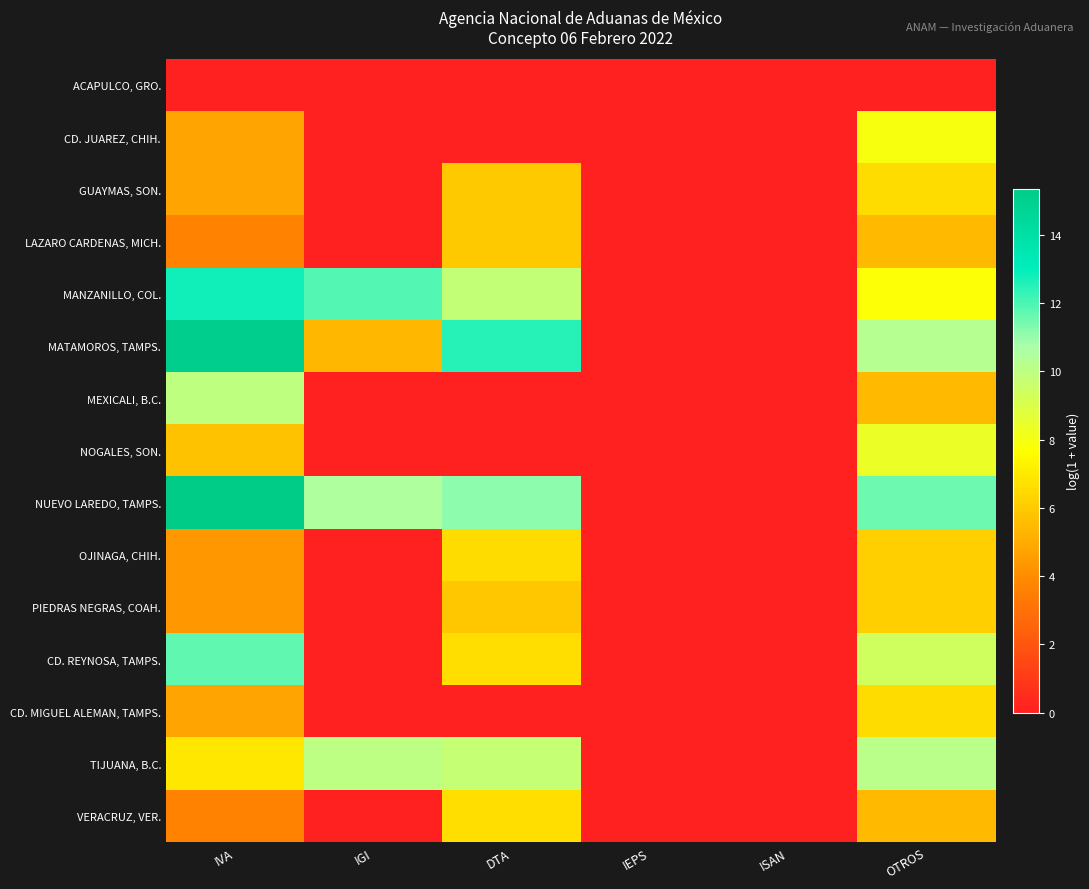

At IGI, list the series in order from largest to smallest.

MANZANILLO, COL., NUEVO LAREDO, TAMPS., TIJUANA, B.C., MATAMOROS, TAMPS., ACAPULCO, GRO., CD. JUAREZ, CHIH., GUAYMAS, SON., LAZARO CARDENAS, MICH., MEXICALI, B.C., NOGALES, SON., OJINAGA, CHIH., PIEDRAS NEGRAS, COAH., CD. REYNOSA, TAMPS., CD. MIGUEL ALEMAN, TAMPS., VERACRUZ, VER.